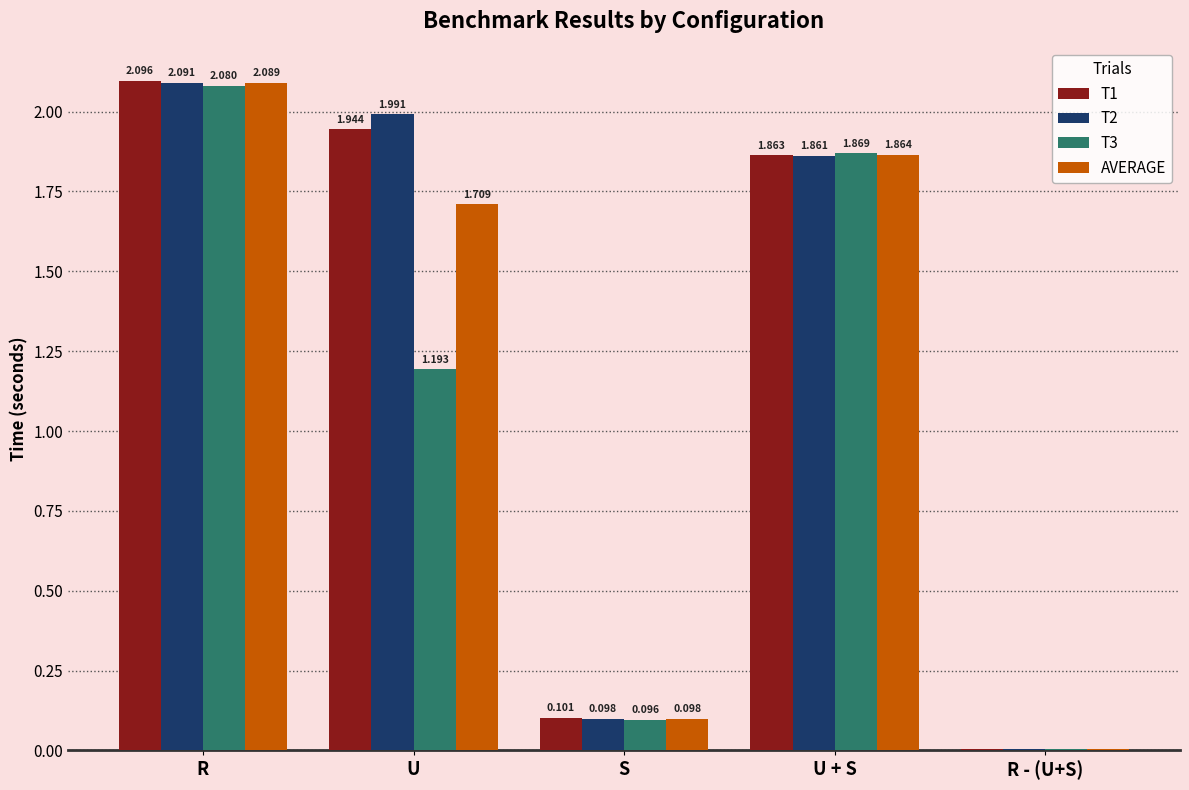

Where is T1 nearest to the value 1?

U + S